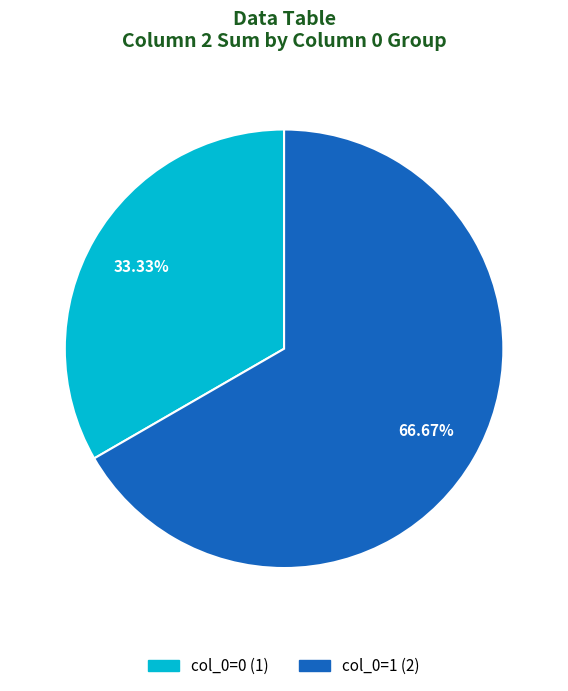

Is there any slice that represents more than half of the pie?

Yes